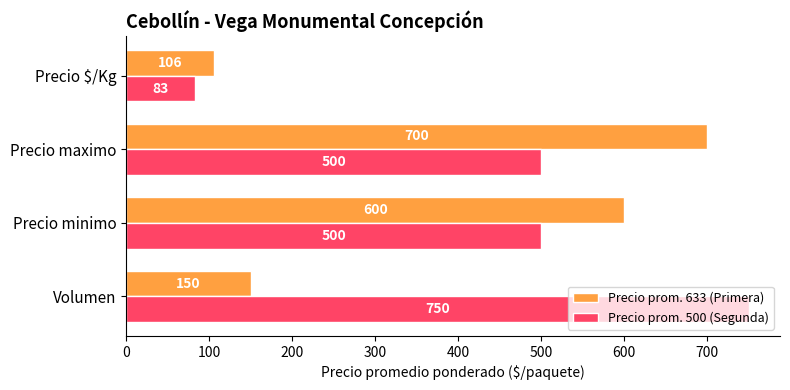

How many values in the Precio prom. 500 (Segunda) series are below 500?

1